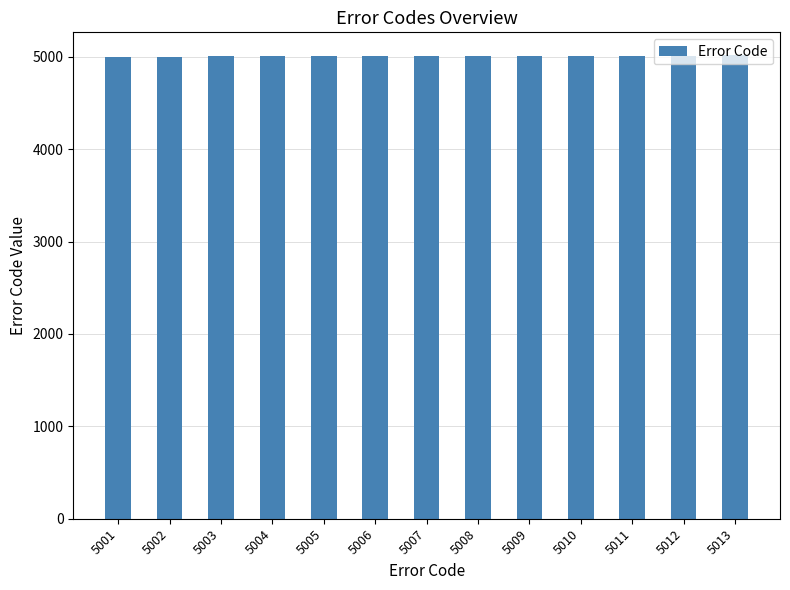

The chart shows a value of 8856 at 5013. True or false?

False